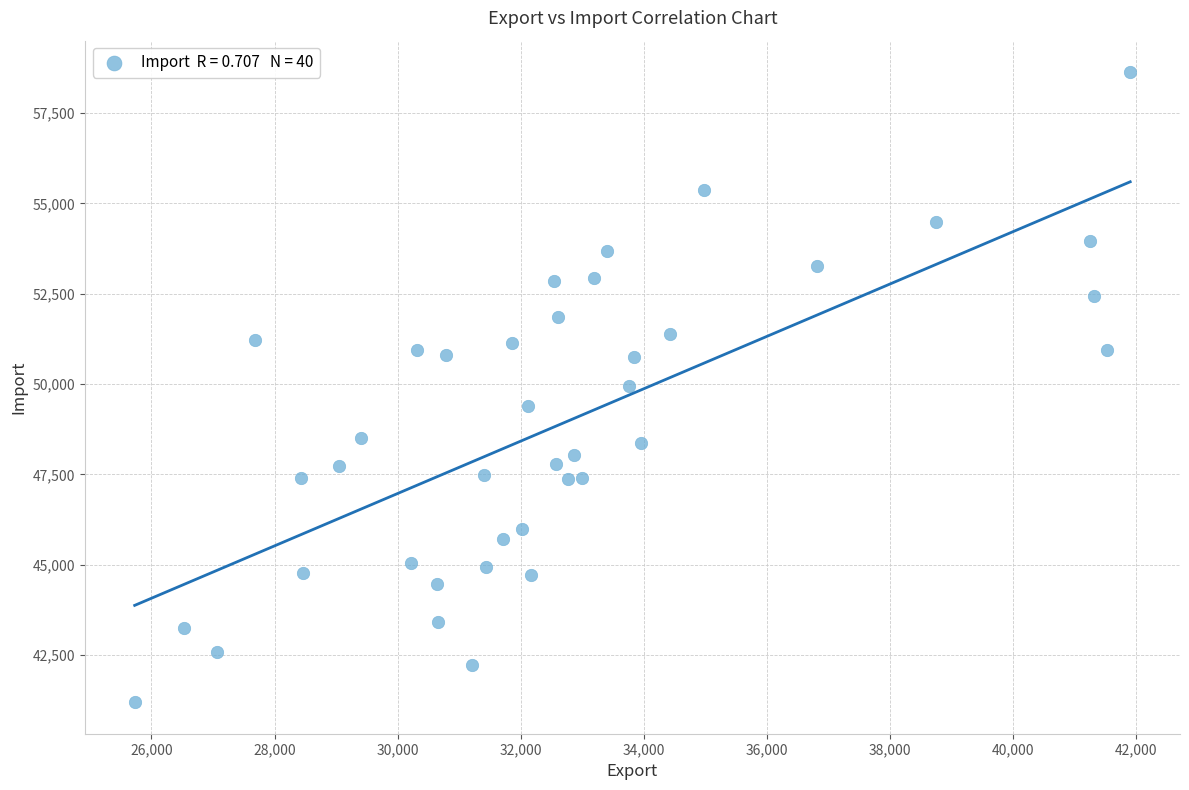

What is the range of X values (max minus min)?

16171